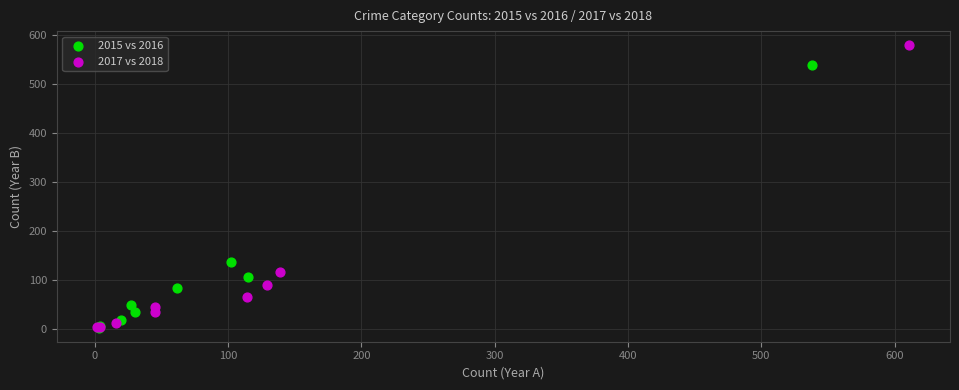

Which series contains the highest Y value?

2017 vs 2018